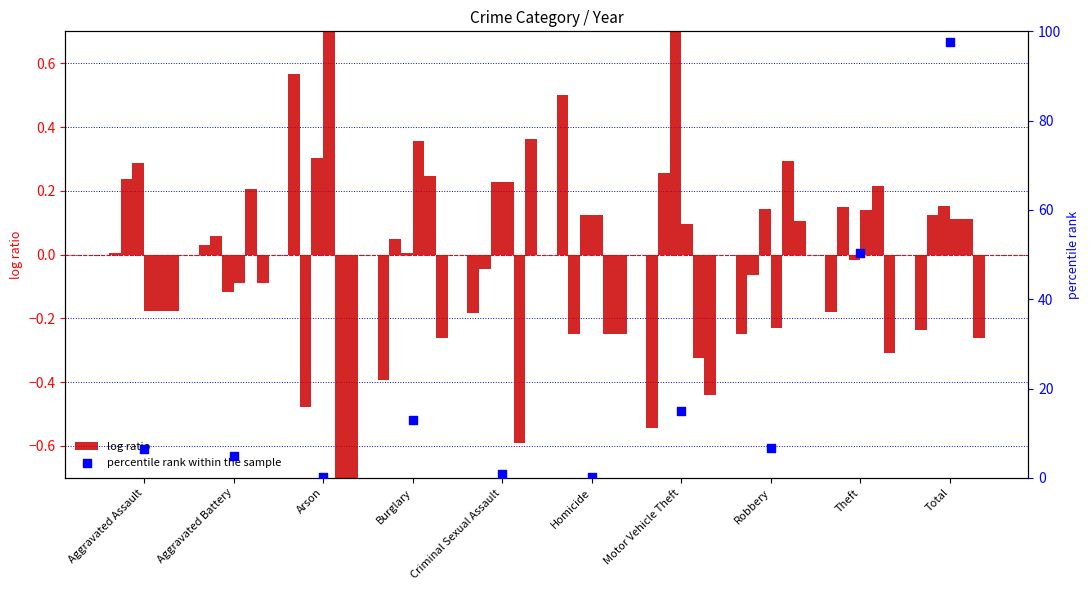

Between Robbery and Criminal Sexual Assault, which is larger?

Robbery